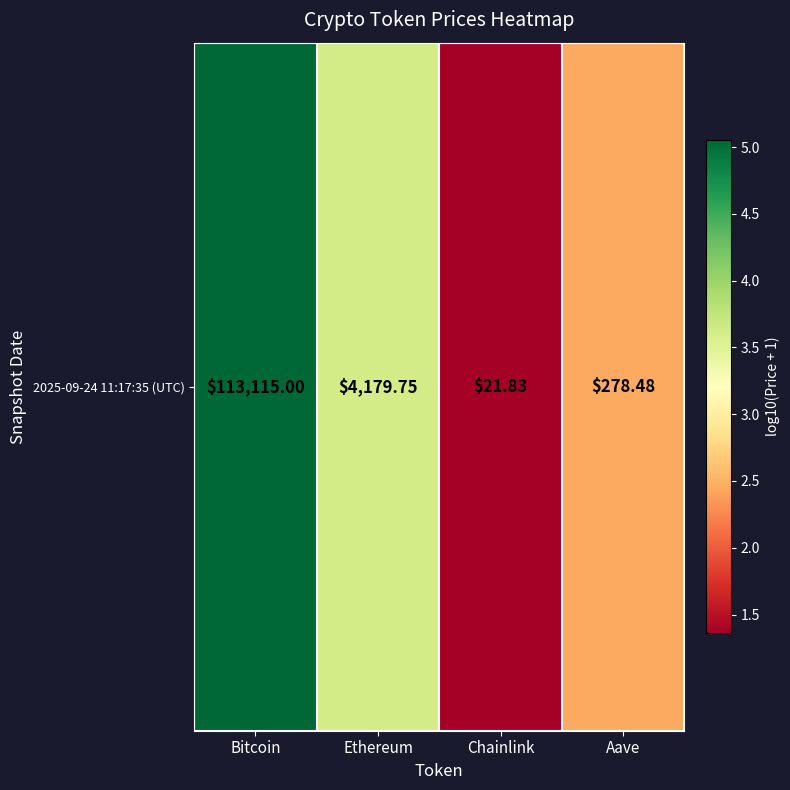

Reading right to left, transcribe all the data shown in this chart.

2.4	1.4	3.6	5.1